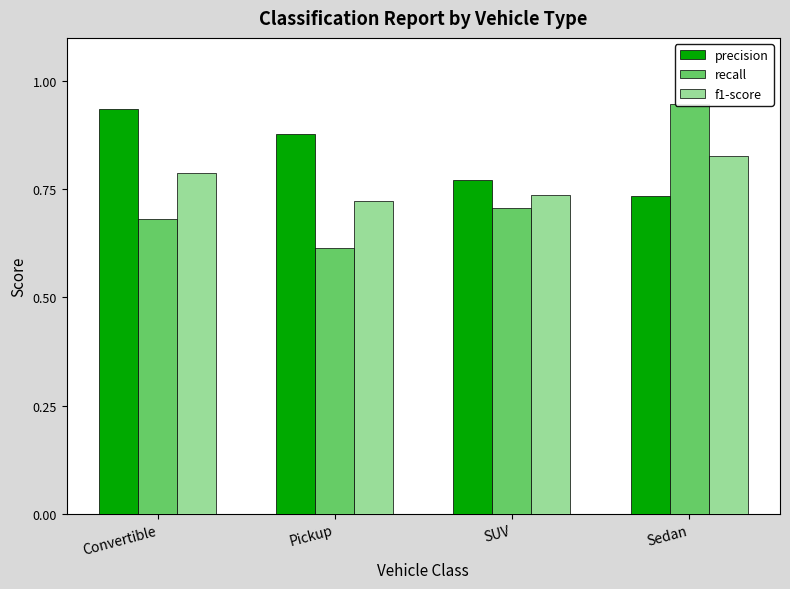

Which has a higher value, Convertible or SUV?

Convertible